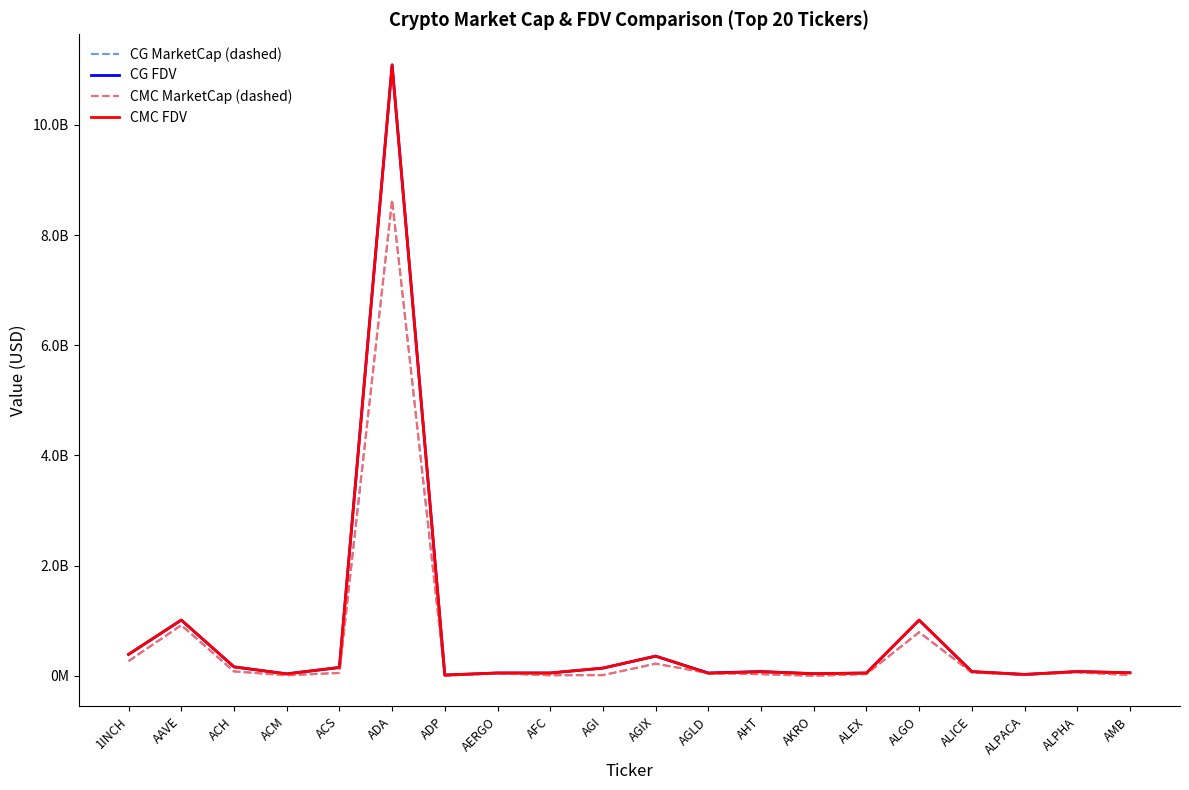

Does the chart display data point markers on the line(s)?

No